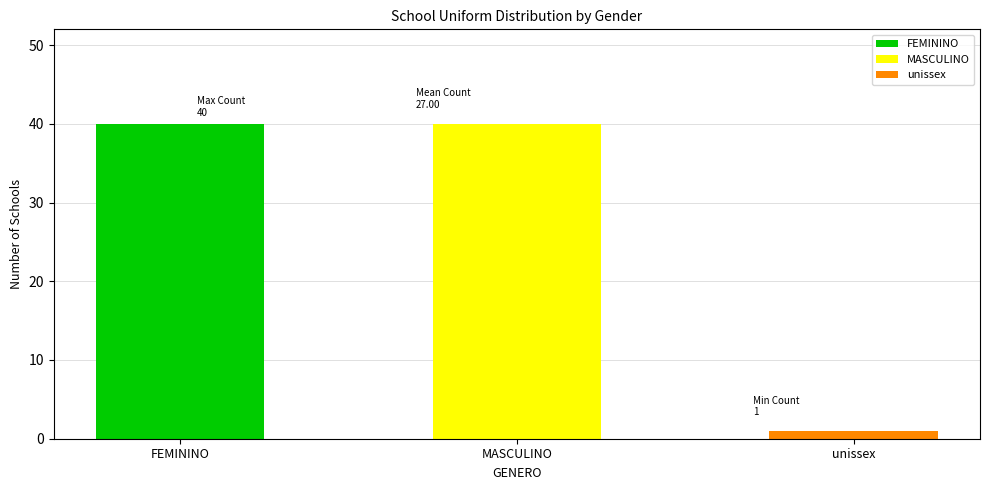

What is the change in value from FEMININO to unissex?

-39